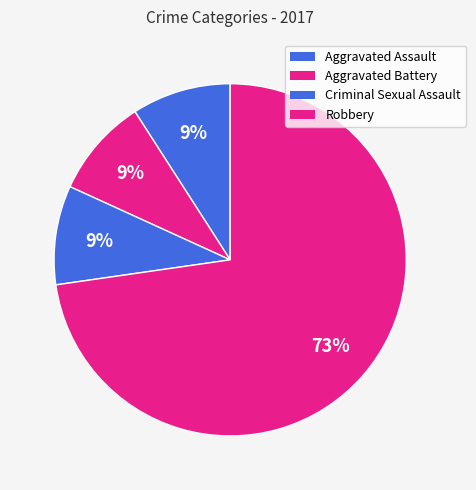

True or false: Aggravated Battery accounts for 1% of the total.

False